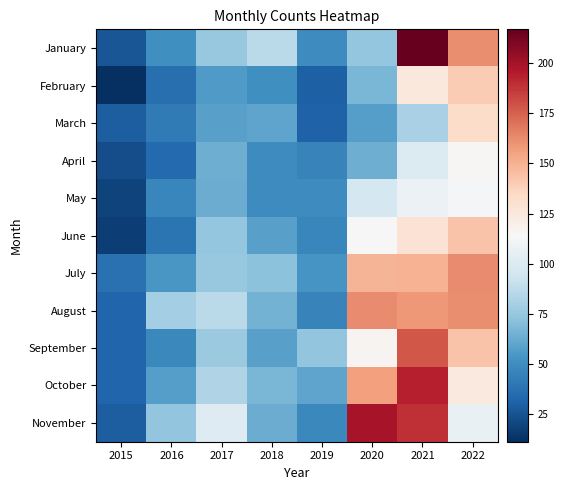

Between 2016 and 2021, which is larger?

2021